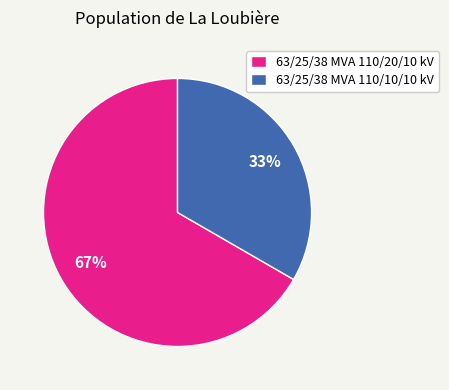

Is it true that 63/25/38 MVA 110/10/10 kV is 33% of the pie?

True